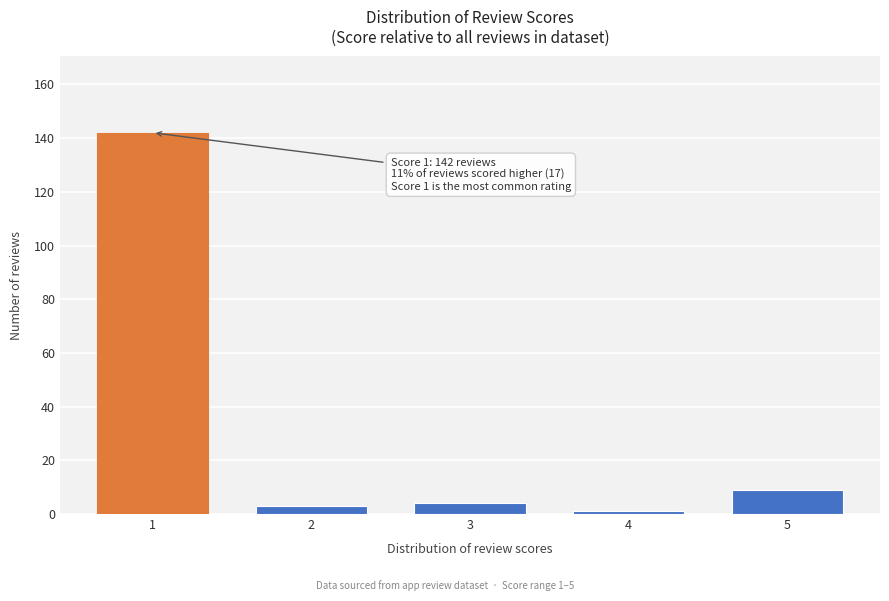

Reading left to right, transcribe all the data shown in this chart.

1=142	2=3	3=4	4=1	5=9